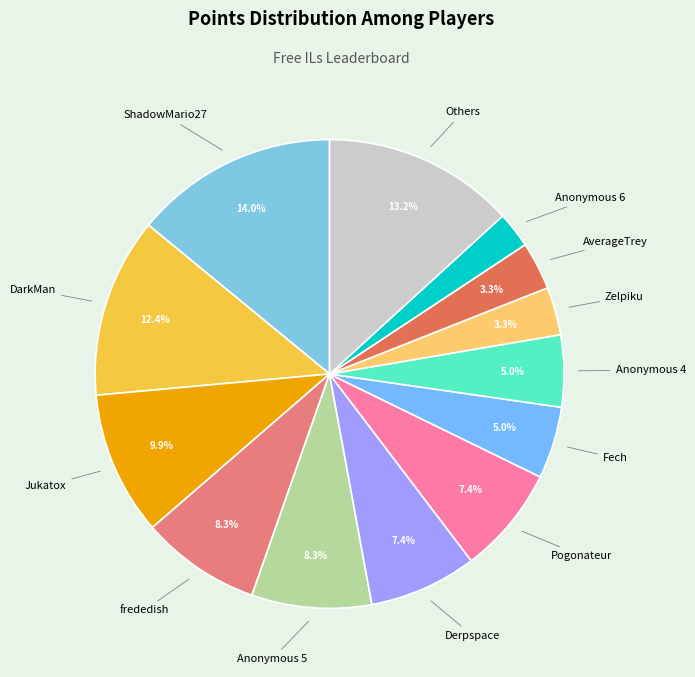

Count the number of slices in the pie.

13